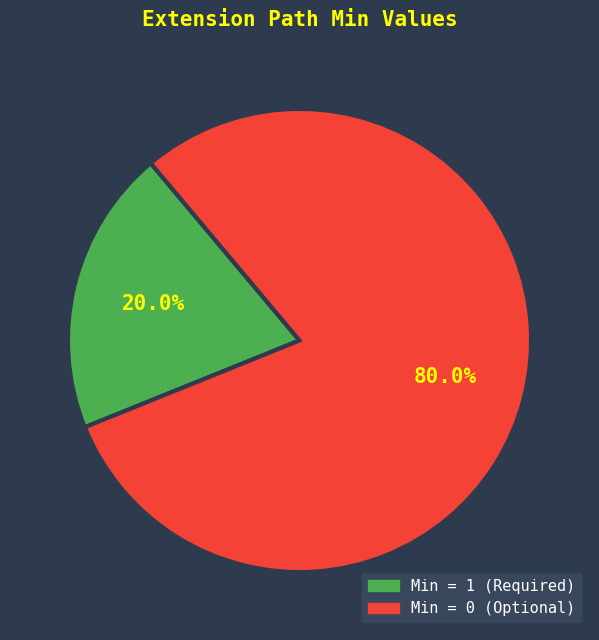

To the nearest percent, what is the average slice percentage?

50%